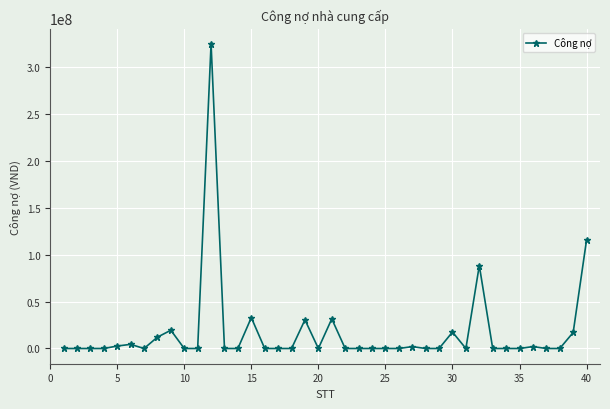

What is the average value?

17526948